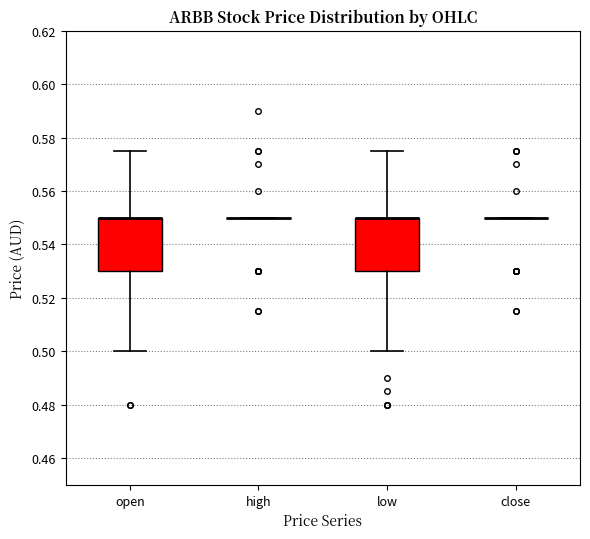

Reading left to right, read every box against the y-axis: the position of its median line, the range the box covers, and the ends of its whiskers. The values are not printed on the chart, so give them approximately, as read against the axis.

open: median 0.550 (drawn on the box's upper edge), box 0.530 to 0.550, whiskers 0.500 to 0.576
high: box collapsed to a line at 0.550, whiskers 0.550 to 0.550
low: median 0.550 (drawn on the box's upper edge), box 0.530 to 0.550, whiskers 0.500 to 0.576
close: box collapsed to a line at 0.550, whiskers 0.550 to 0.550